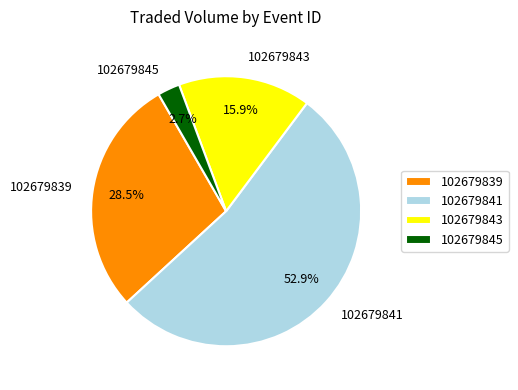

What is the ratio of the value at 102679841 to the value at 102679843?

3.3